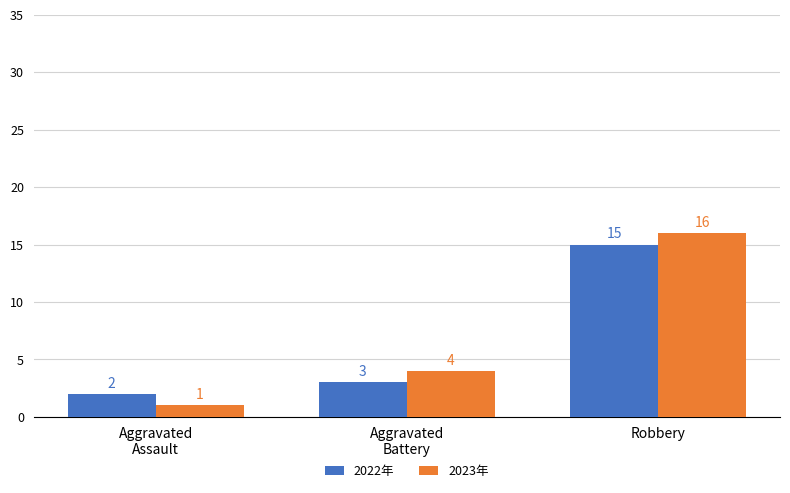

What is the highest value of the 2023年 series?

16